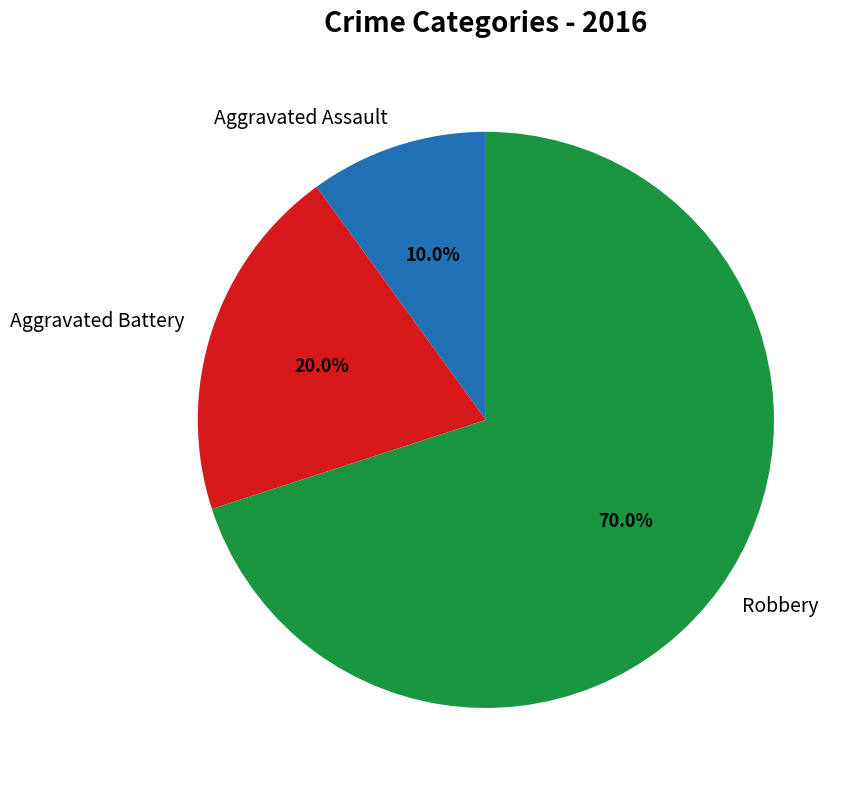

Is it true that Robbery is 77% of the pie?

False